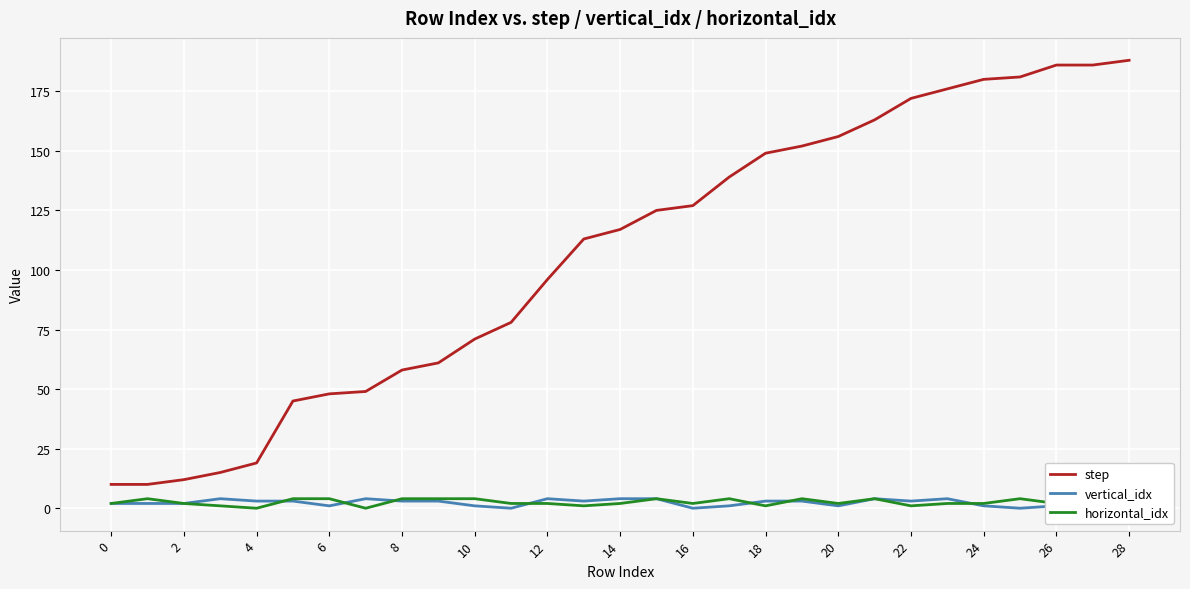

Count the vertical_idx values in the range 1 to 3.

19